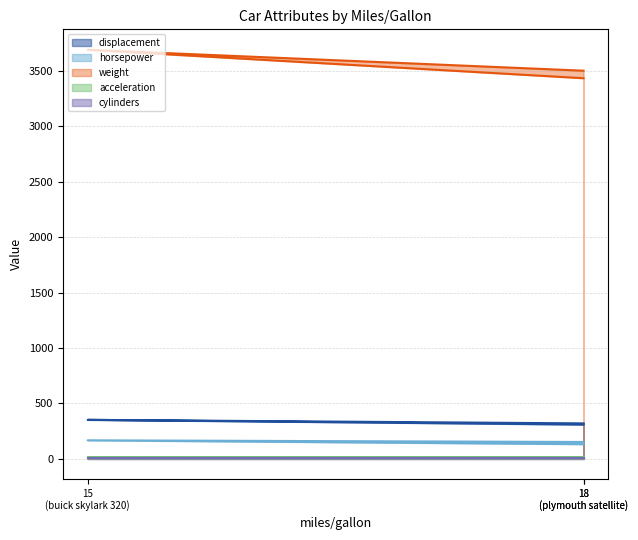

At which category is the sum across all series the highest?

15 (buick skylark 320)